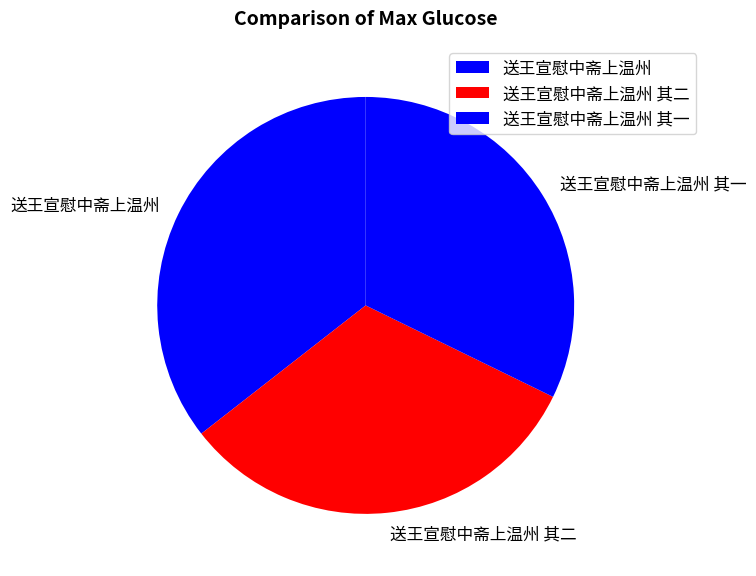

True or false: 送王宣慰中斋上温州 其二 accounts for 23% of the total.

False